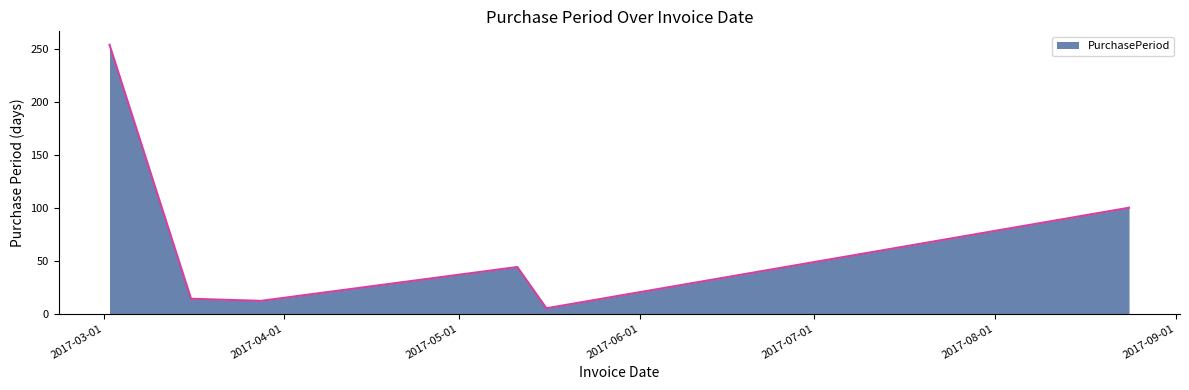

What is the sum of all values?

429